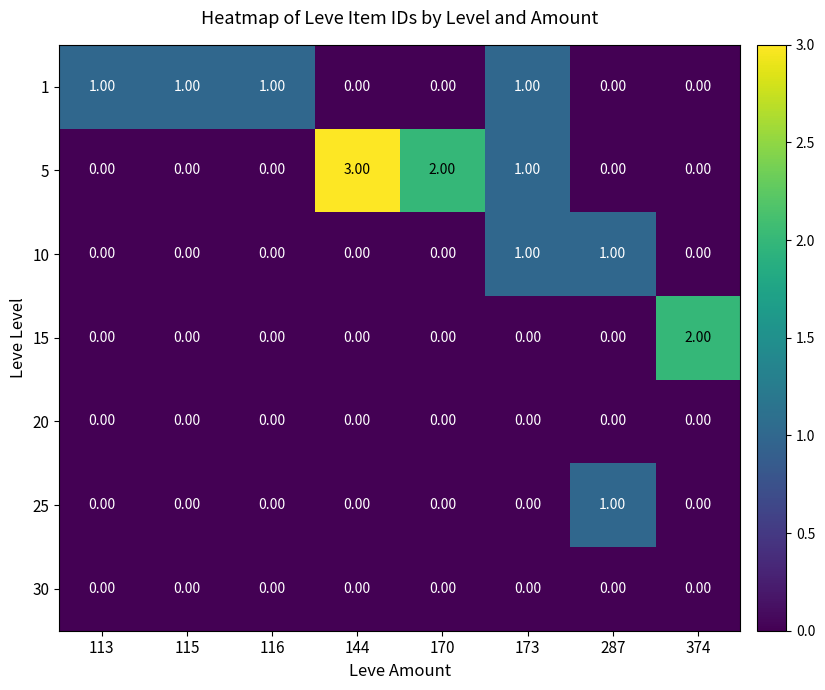

Which series has the widest spread of values?

5